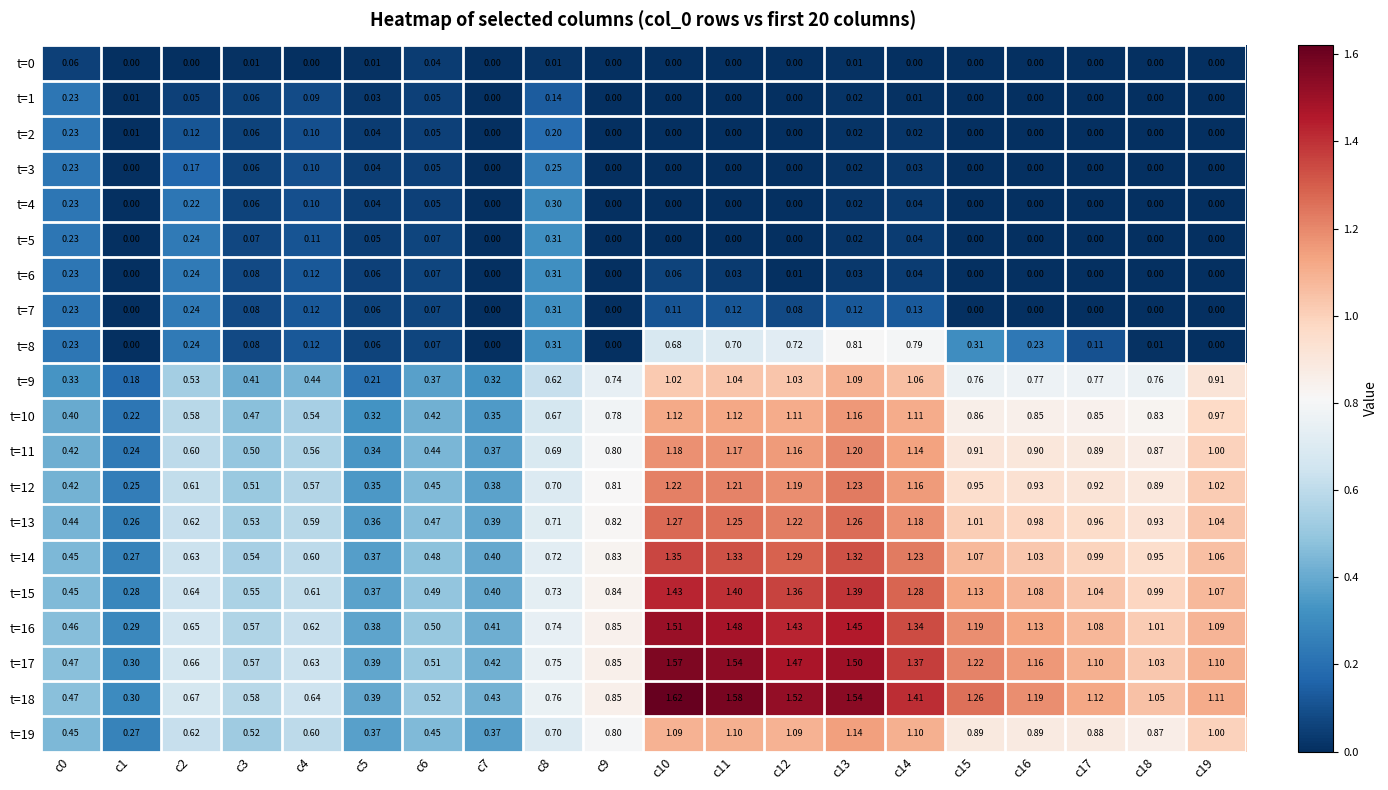

Is the value of t=1 at c5 greater than the value of t=3 at c8?

No